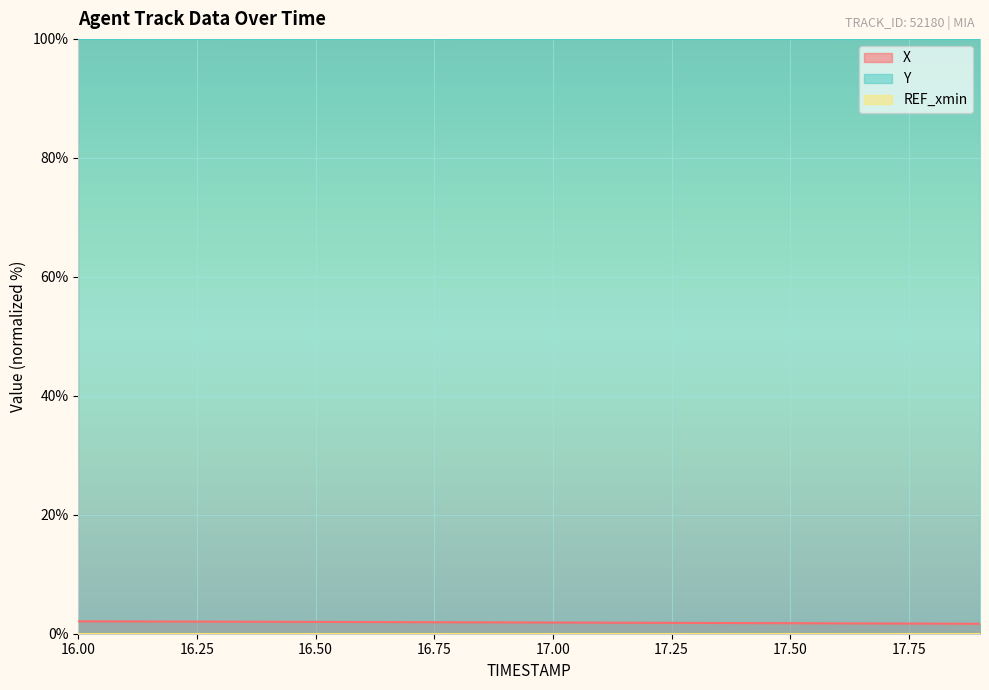

At which label is X closest to 1?

17.9